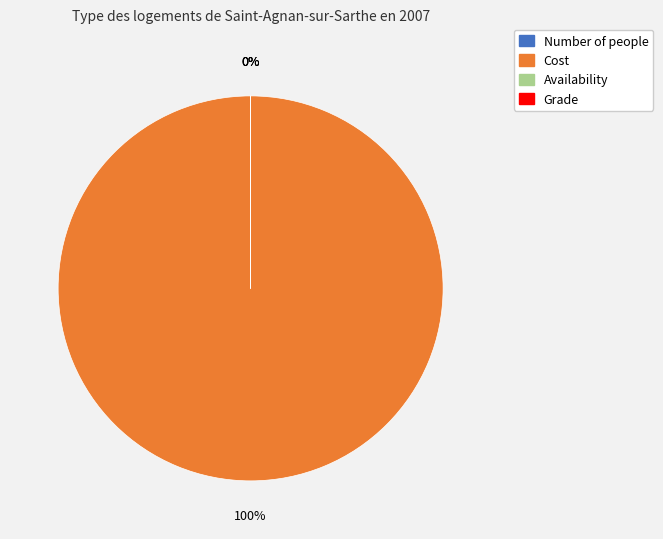

To the nearest percent, what is the average slice percentage?

25%